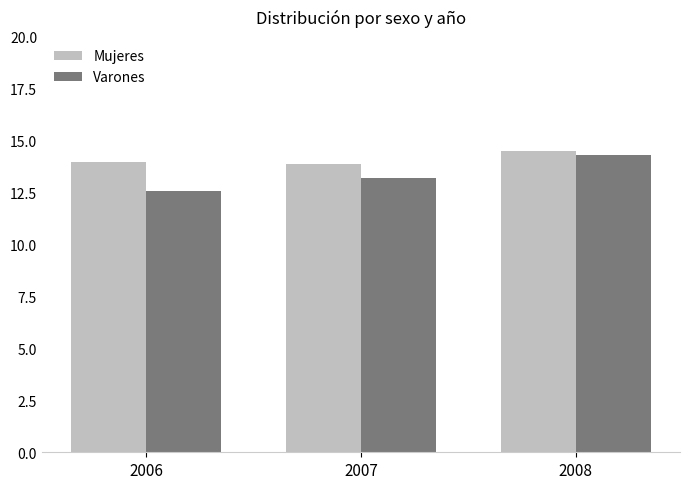

What value does the Mujeres series have at 2006?

14.0